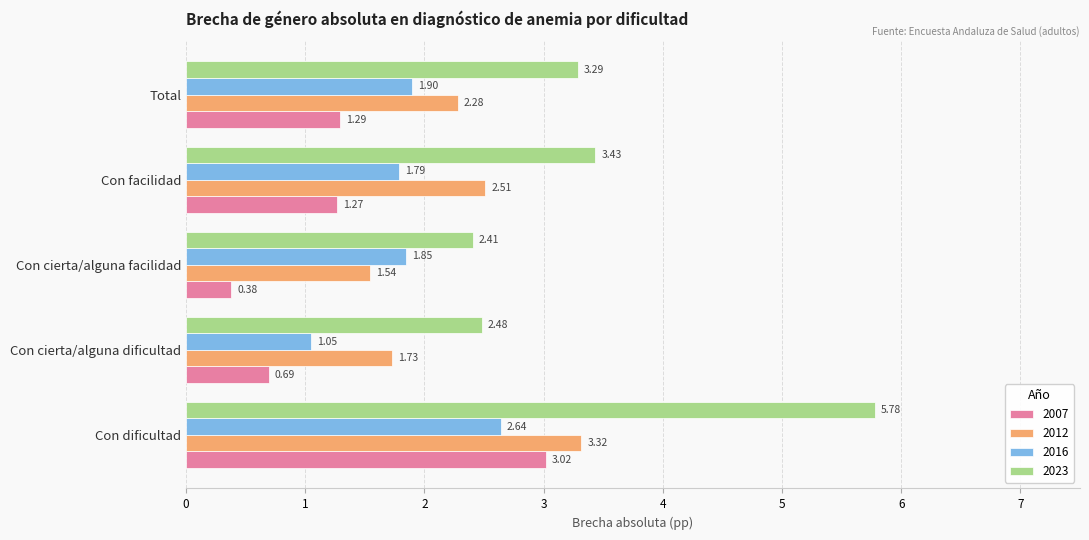

Rank the series by their average value, from lowest to highest.

2007, 2016, 2012, 2023